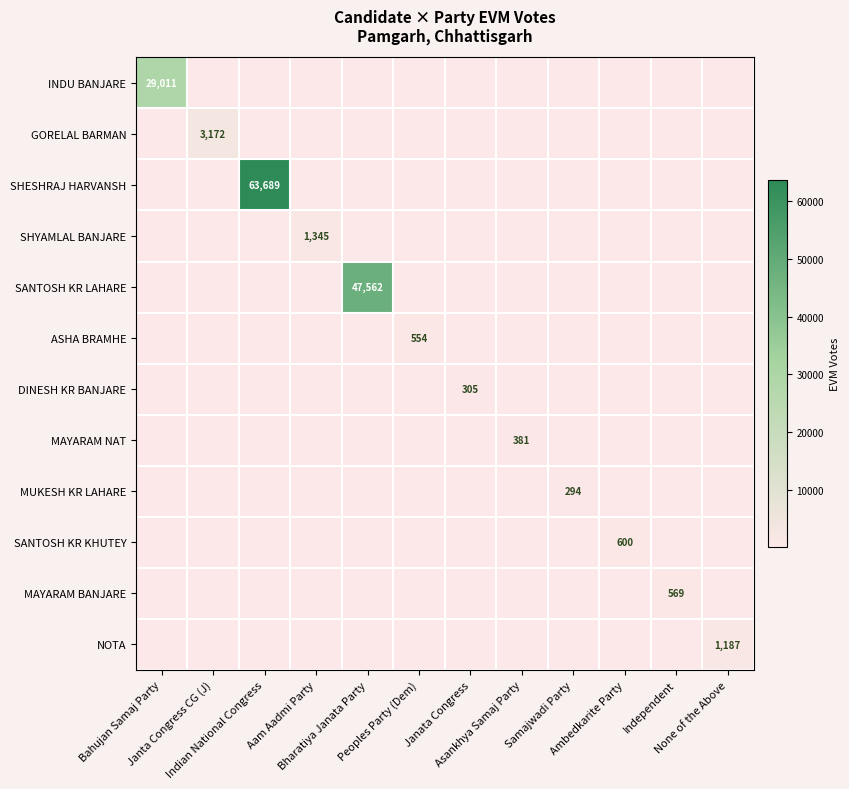

Between Bahujan Samaj Party and Indian National Congress, which series saw the biggest shift?

SHESHRAJ HARVANSH